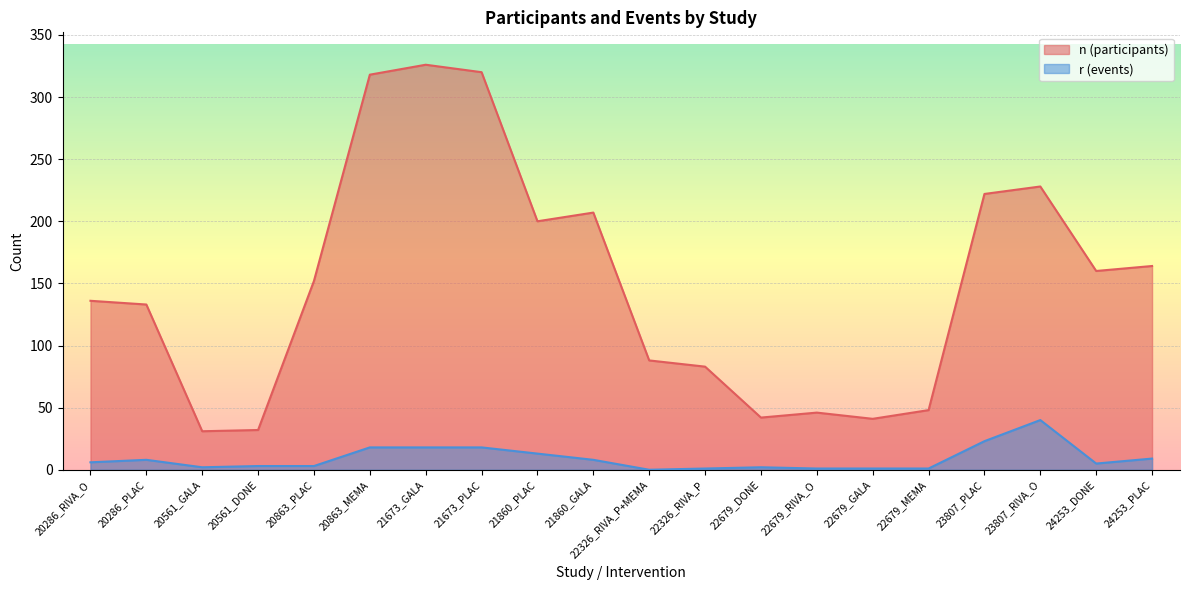

True or false: n has a value of 160 at 24253_DONE.

True